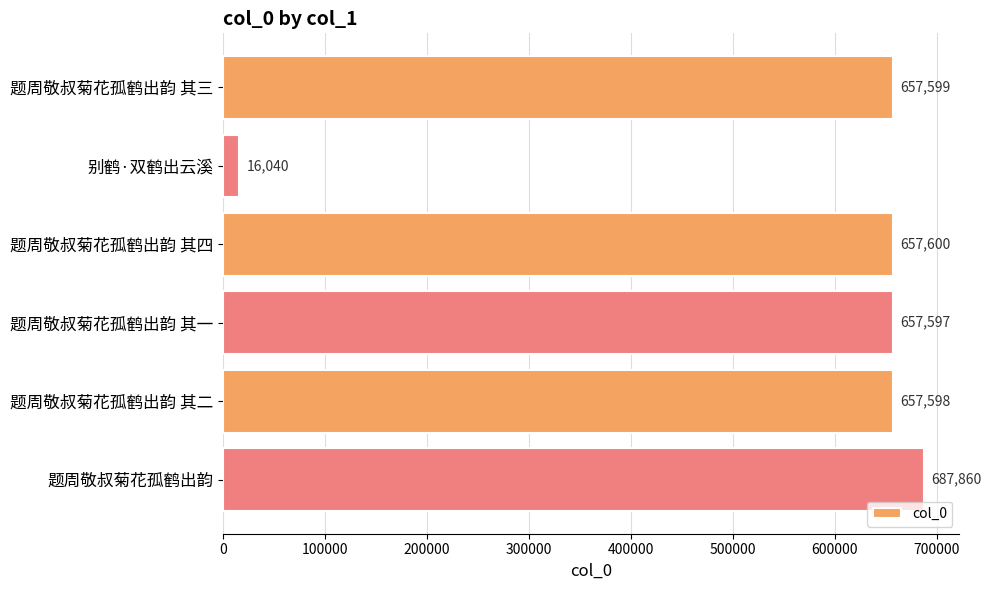

Which category has the lowest value across all series?

别鹤·双鹤出云溪